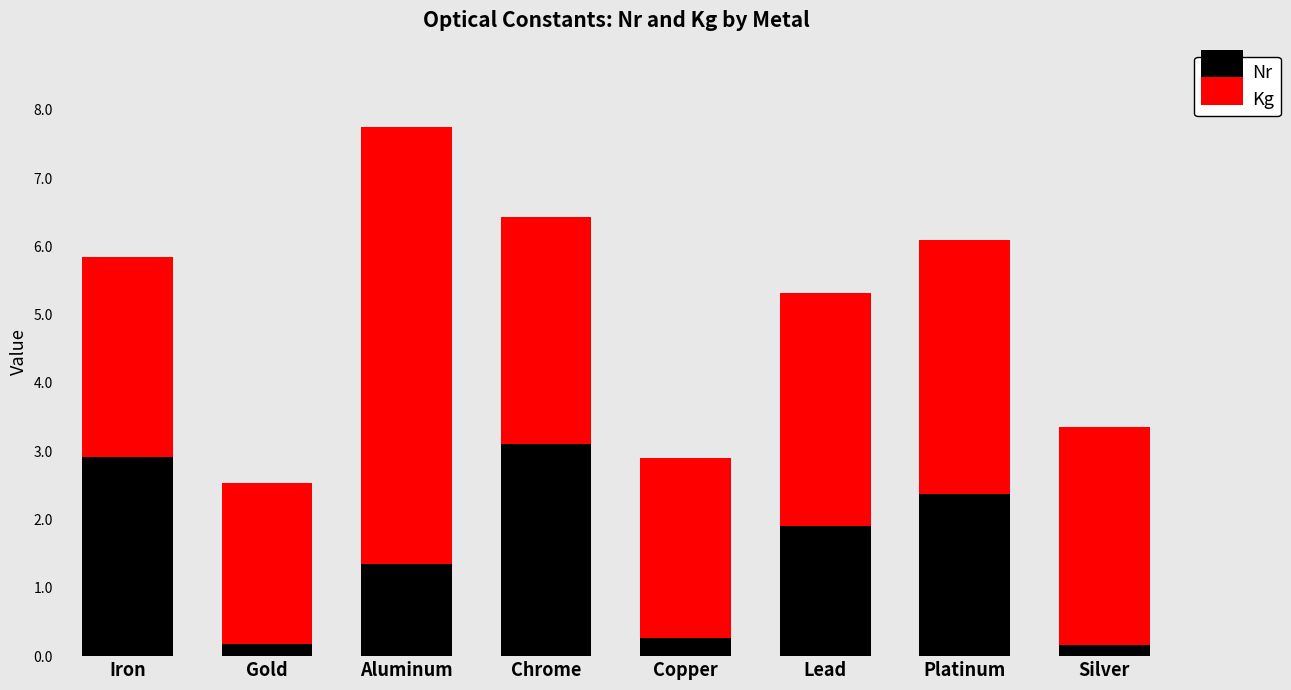

What is the total value across all series at Chrome?

6.4